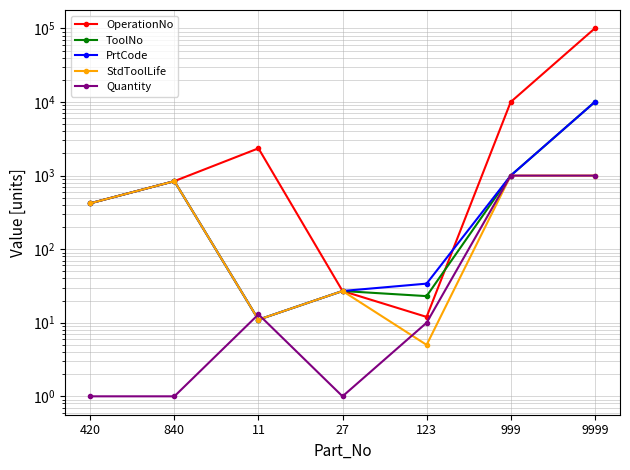

What is the smallest value displayed?

1